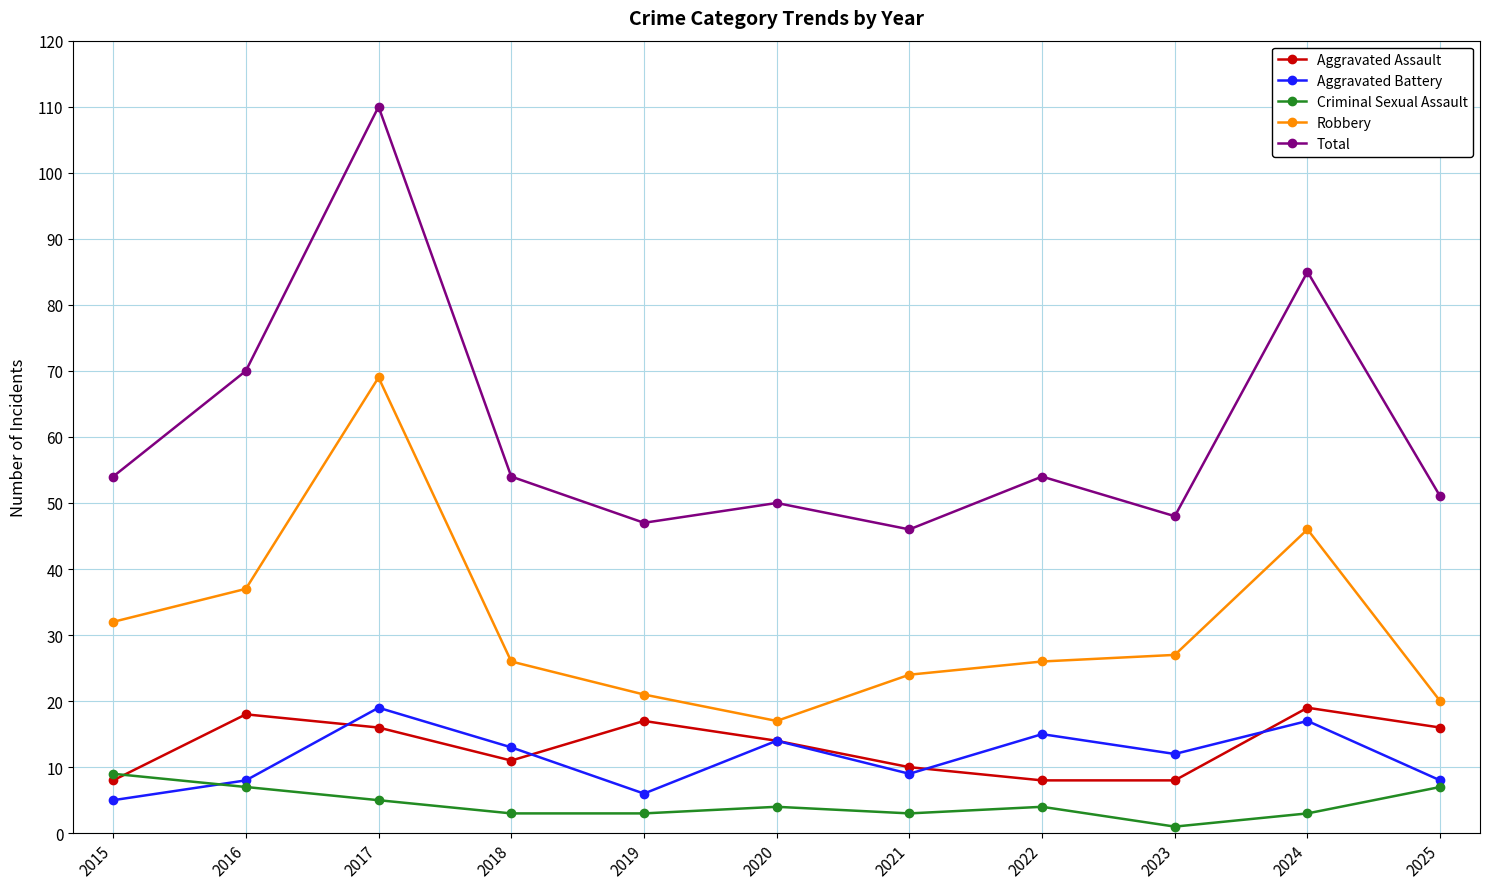

How many values in the Aggravated Assault series are below 14?

5